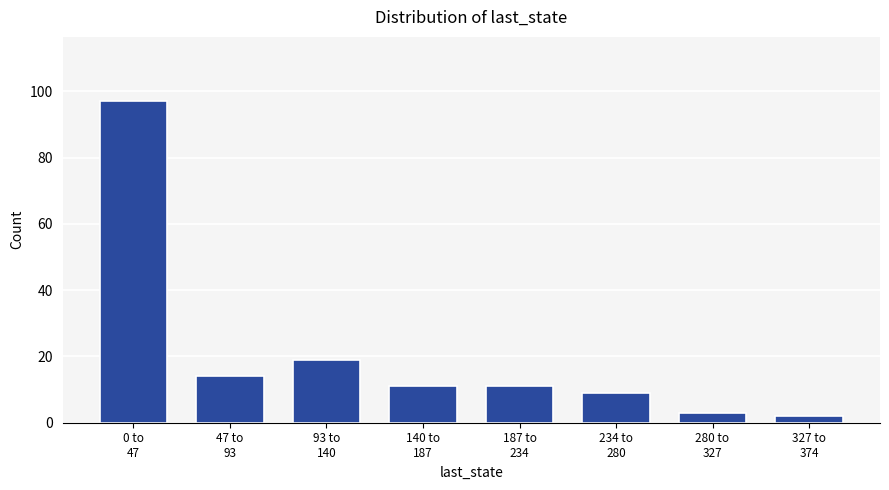

Reading left to right, transcribe all the data shown in this chart.

97	14	19	11	11	9	3	2